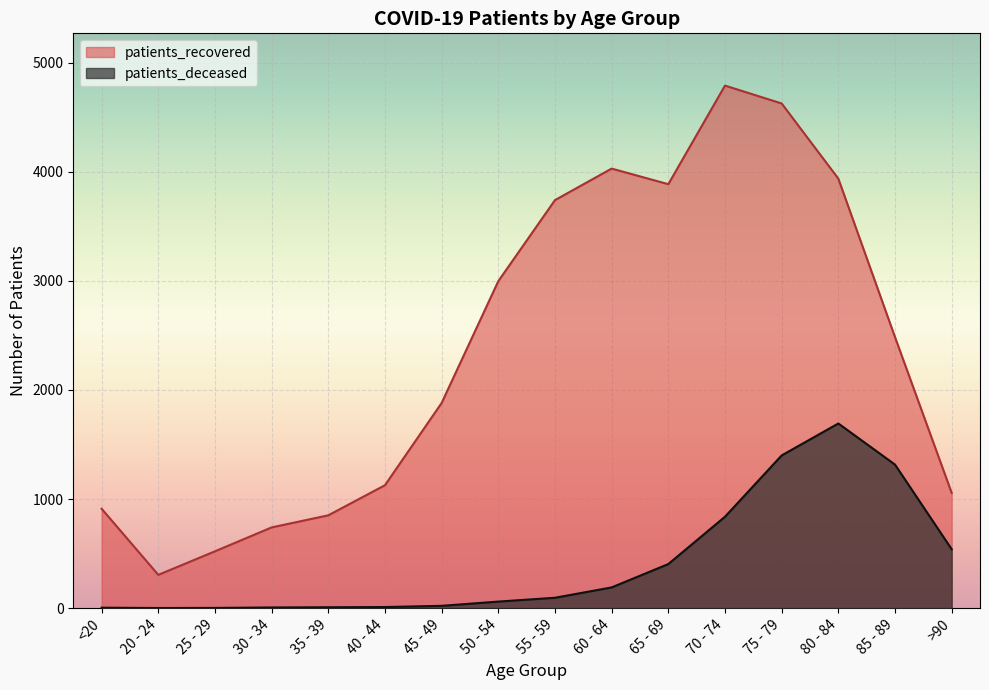

Is it true that patients_deceased equals 129 at 55 - 59?

False